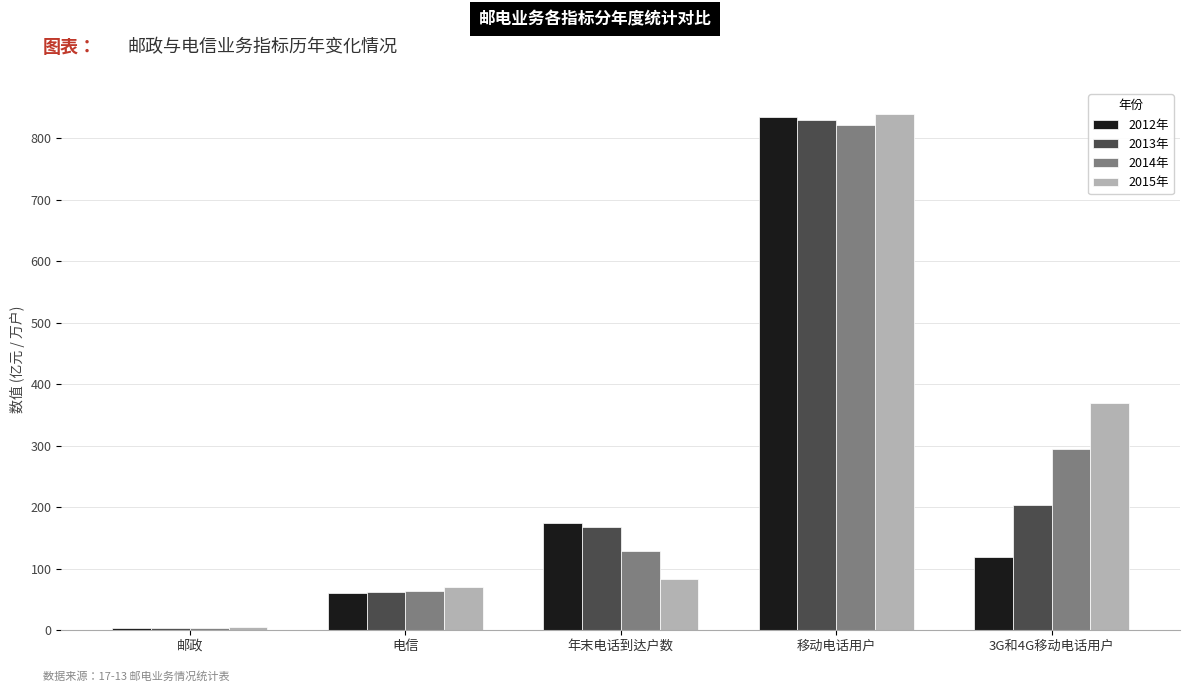

Which series has the largest total across all categories?

2015年